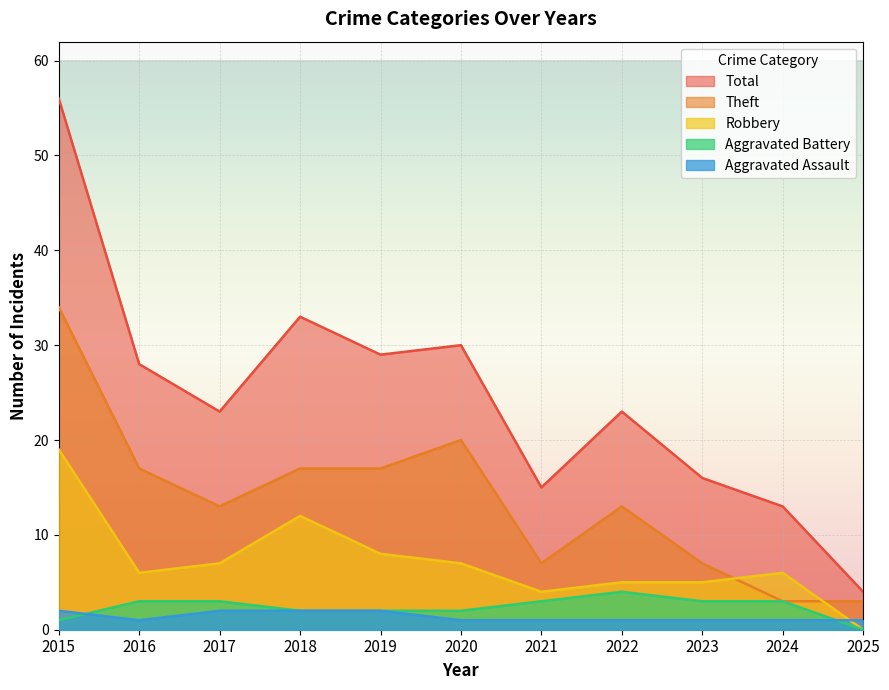

Which category has the lowest value across all series?

2025